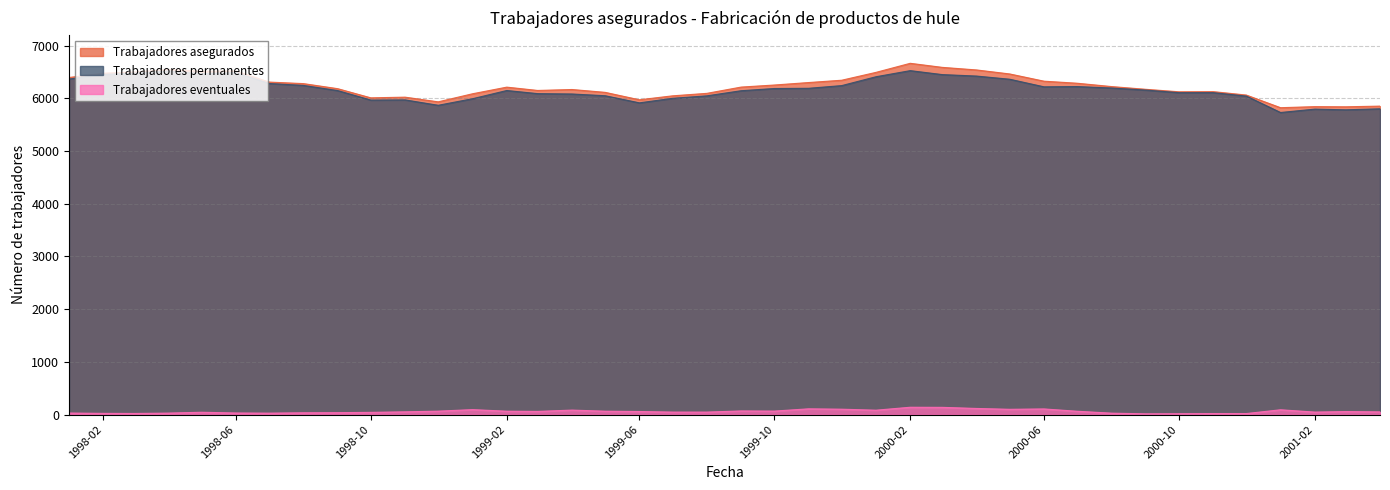

At how many categories does at least one series exceed 6031?

32